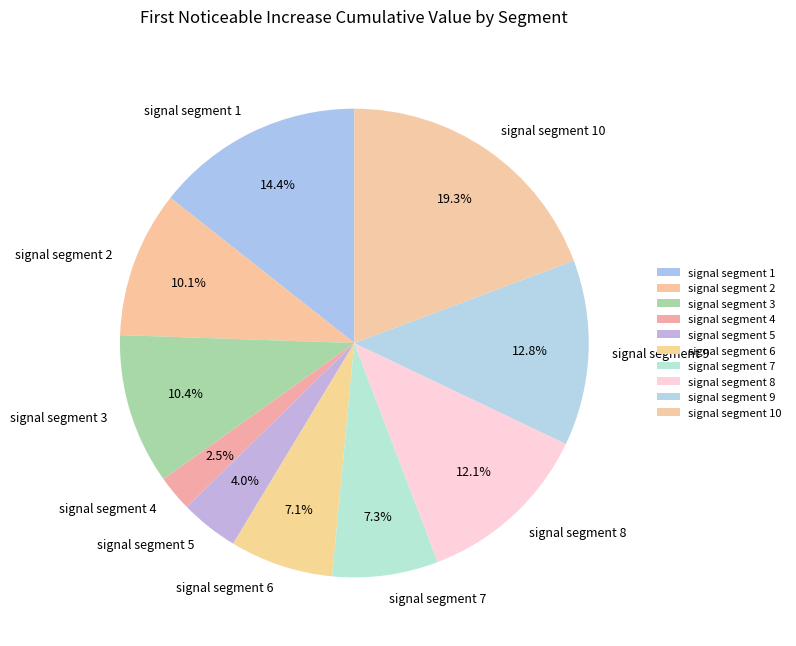

To the nearest percent, what is the average slice percentage?

10%